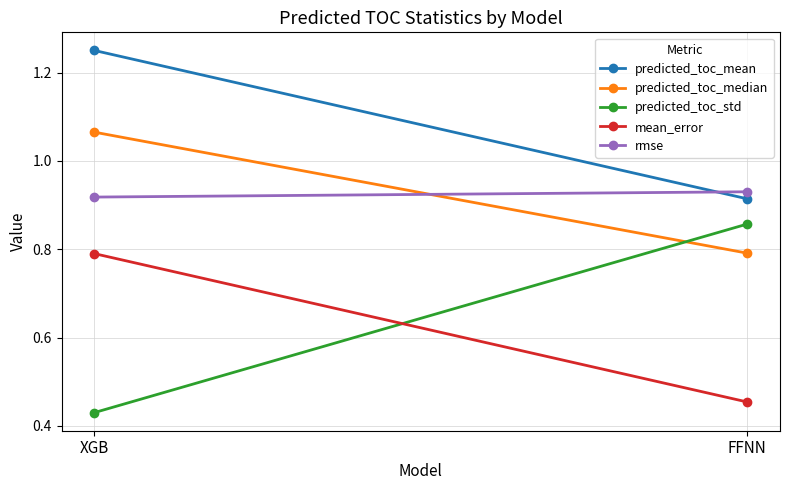

How many mean_error values are between 0 and 1?

2